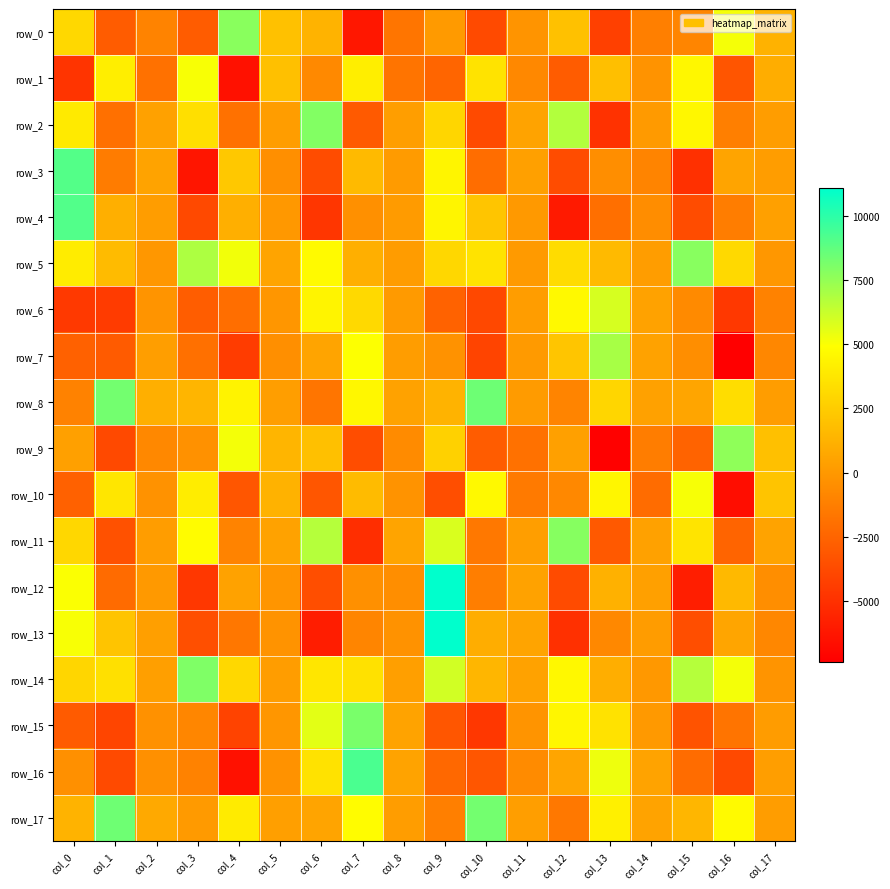

Rank the series by their maximum value, from highest to lowest.

row_12, row_13, row_16, row_4, row_3, row_8, row_17, row_15, row_14, row_2, row_11, row_5, row_0, row_9, row_7, row_6, row_10, row_1